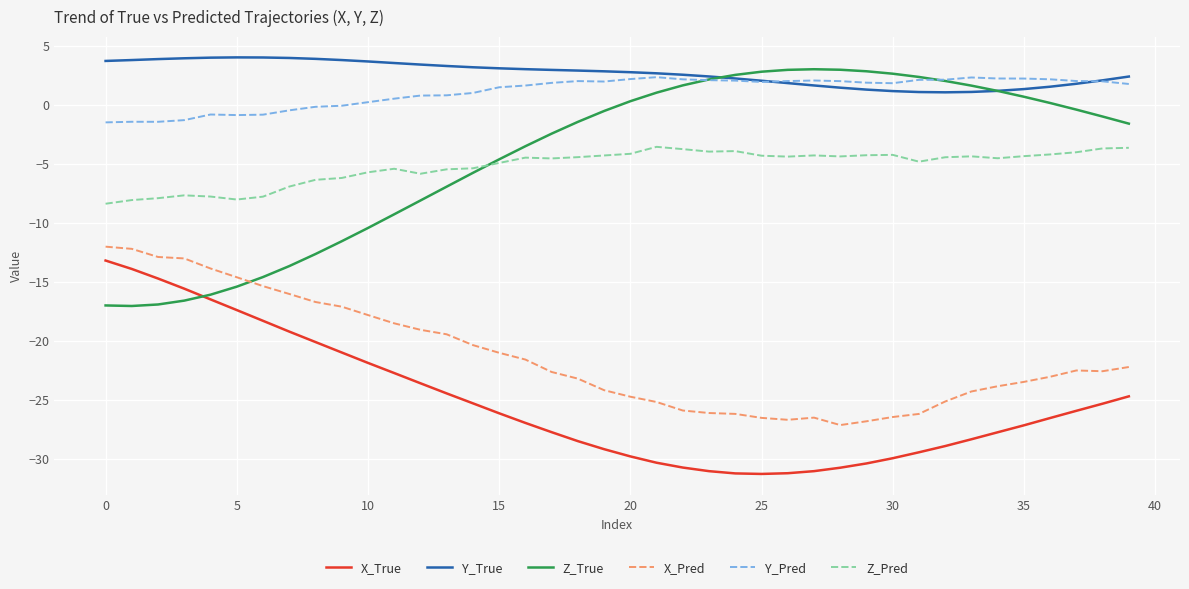

What is the maximum value shown in the chart?

4.0